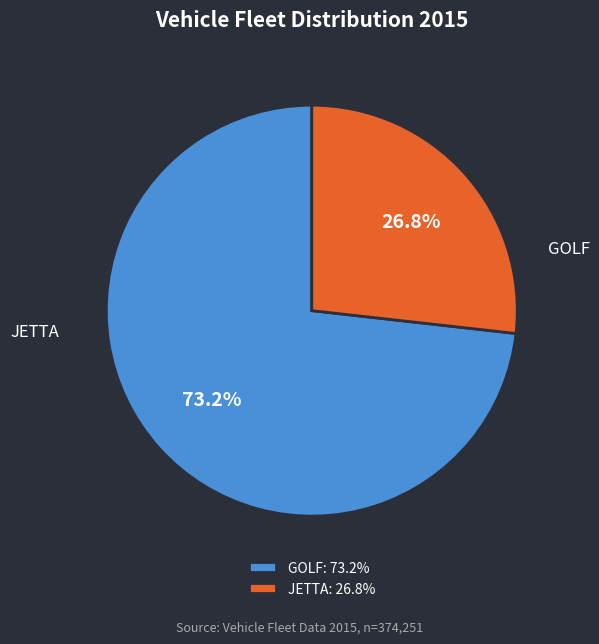

Approximately how many times larger is the value at GOLF compared to JETTA?

2.7